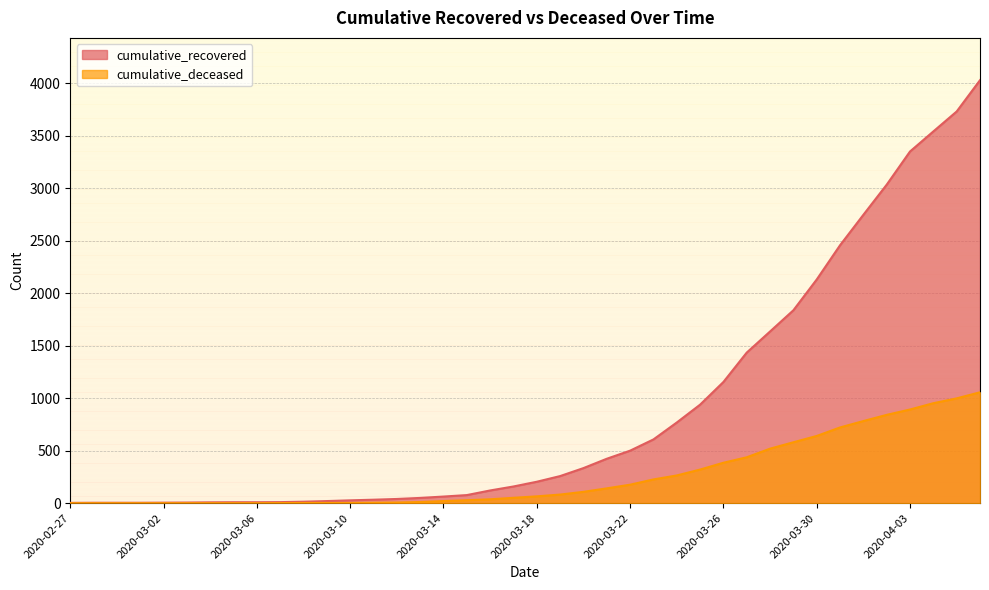

At which category is the sum across all series the highest?

2020-04-06